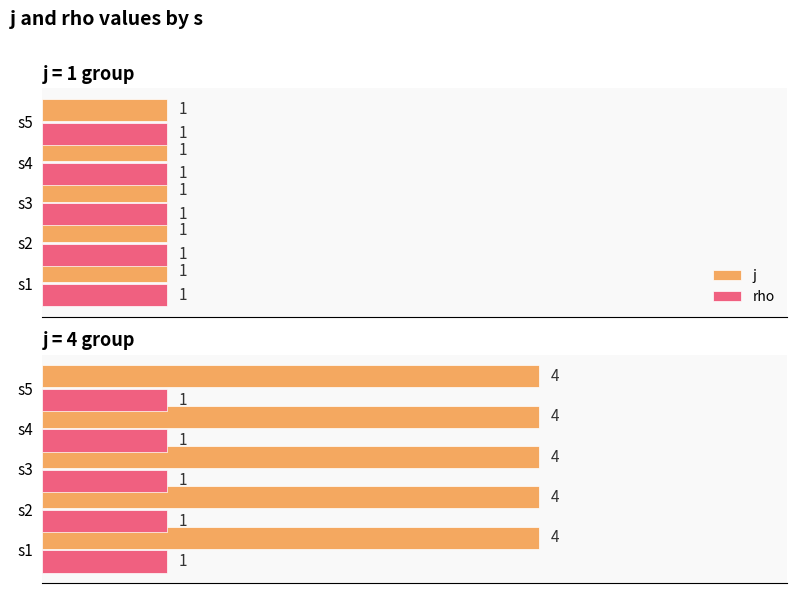

What are all the series names shown in the legend?

j, rho